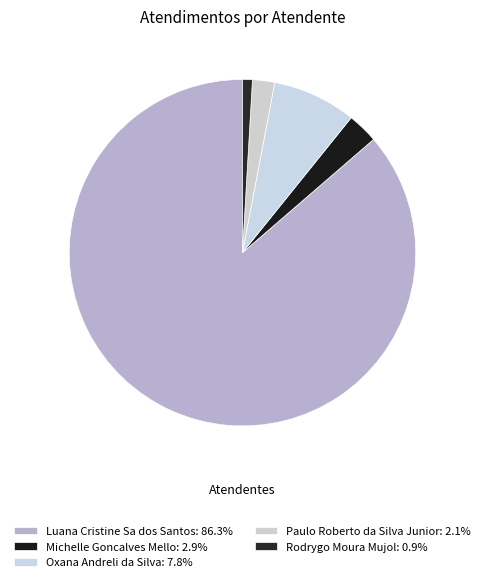

Approximately how many times larger is the value at Oxana Andreli da Silva compared to Luana Cristine Sa dos Santos?

0.1